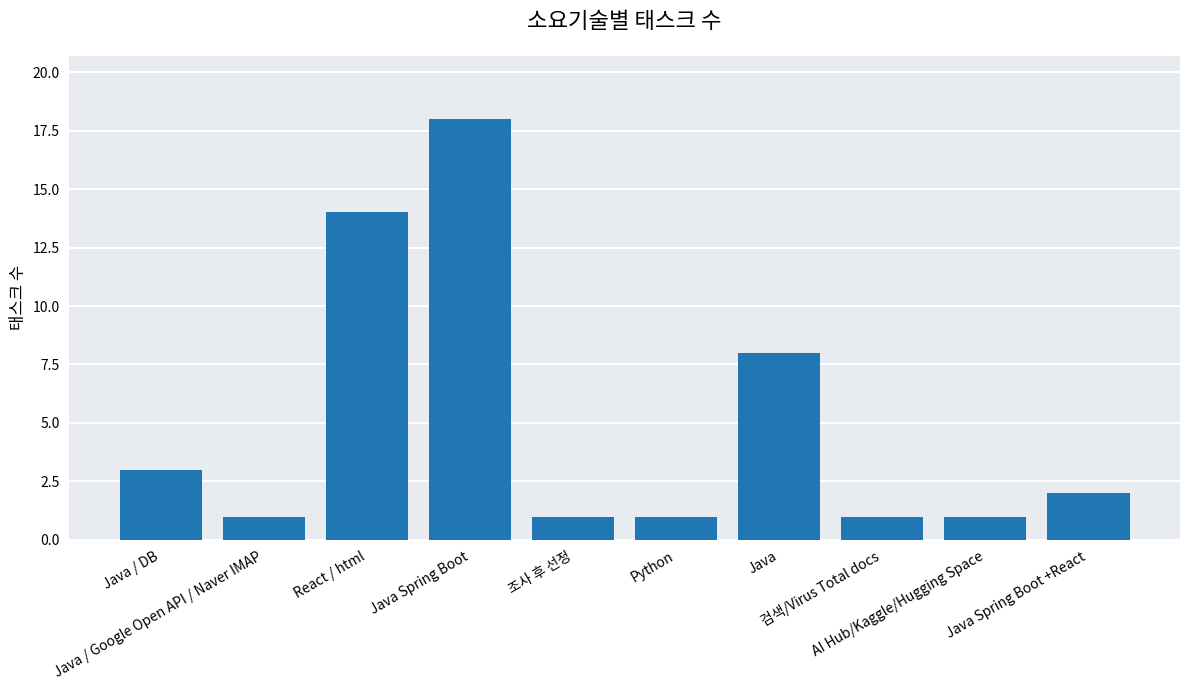

True or false: the data shows 2 at Java / Google Open API / Naver IMAP.

False